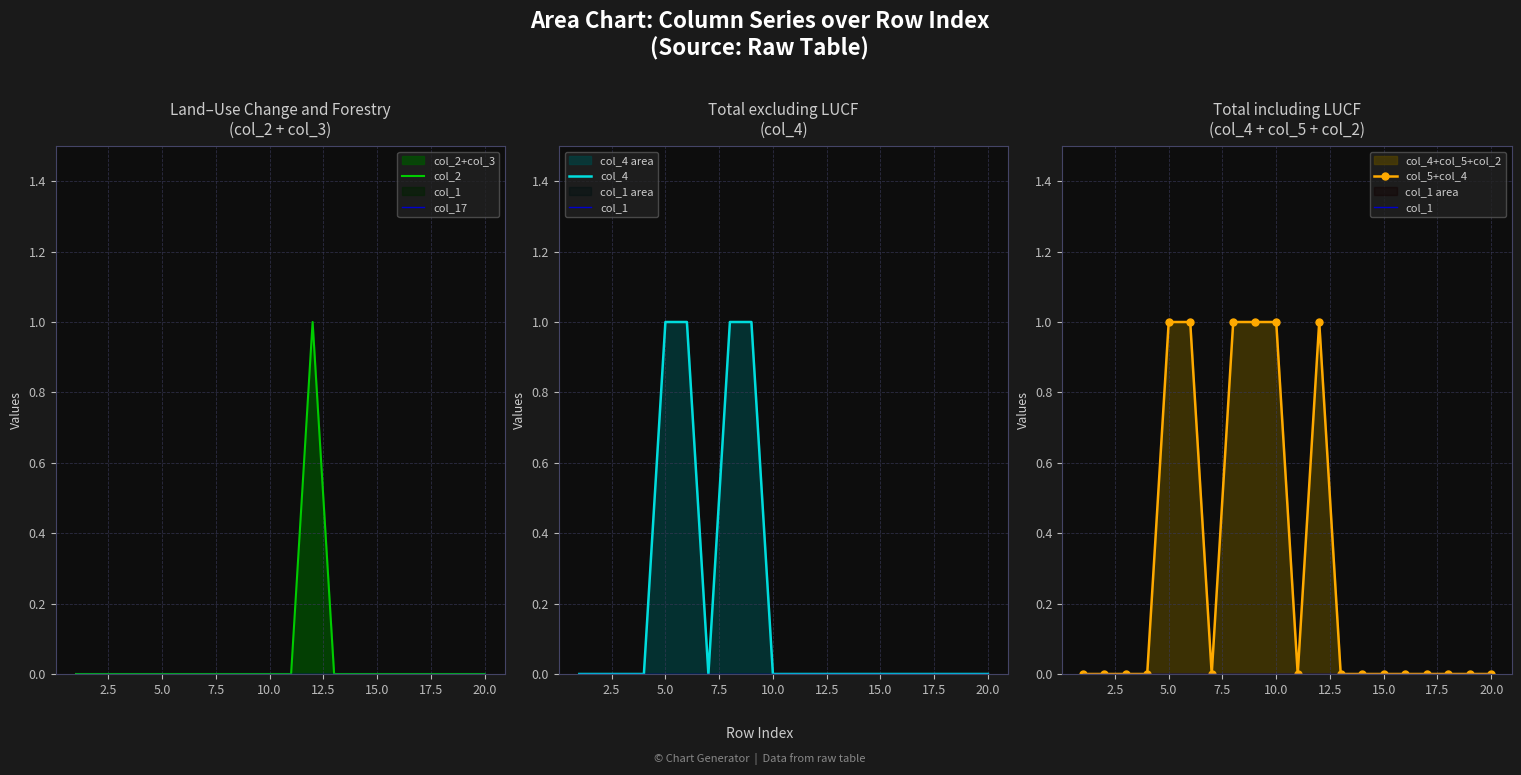

True or false: col_5+col_4 and col_17 intersect in this chart.

False